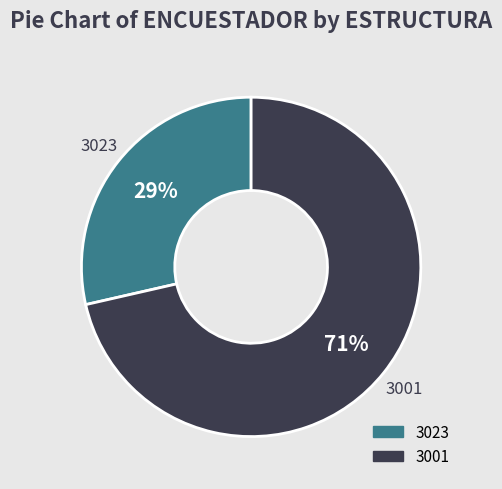

Combined, do 3023 and 3001 account for over 50%?

Yes